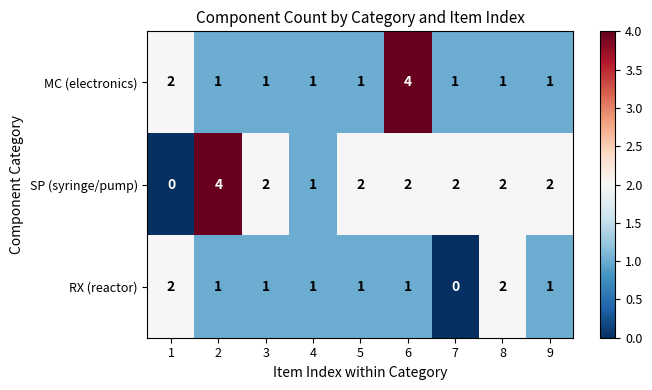

What is the sum of all SP (syringe/pump) values?

17